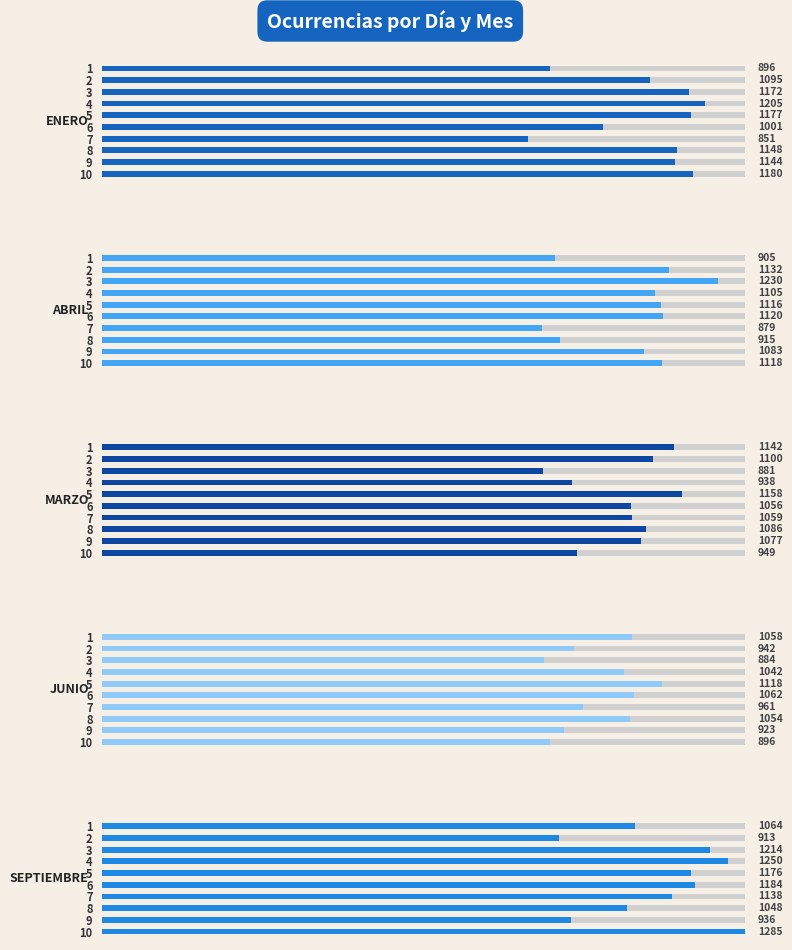

List the labels in order of Abril value, smallest first.

7, 1, 8, 9, 4, 5, 10, 6, 2, 3